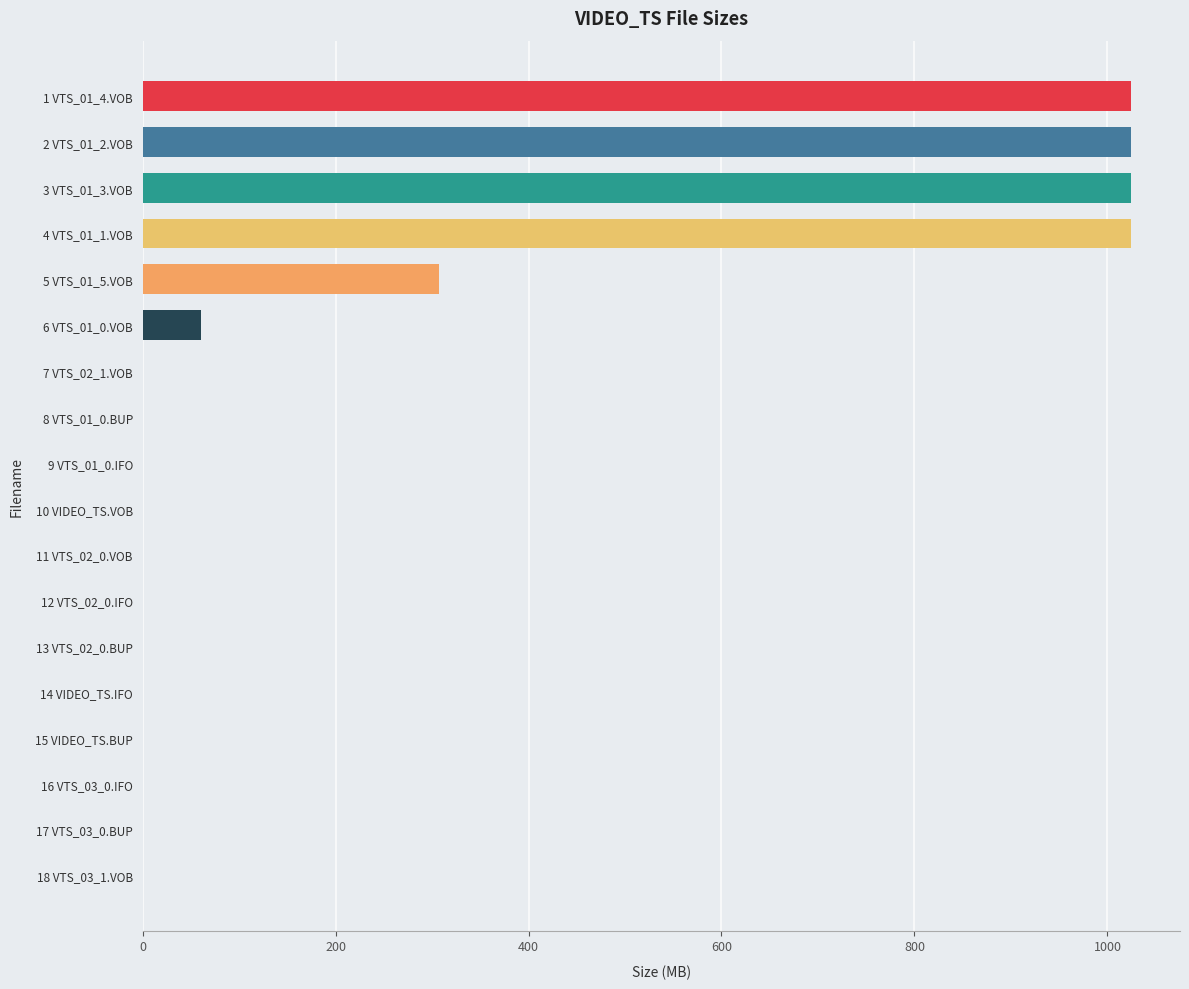

What is the average value?

248.0